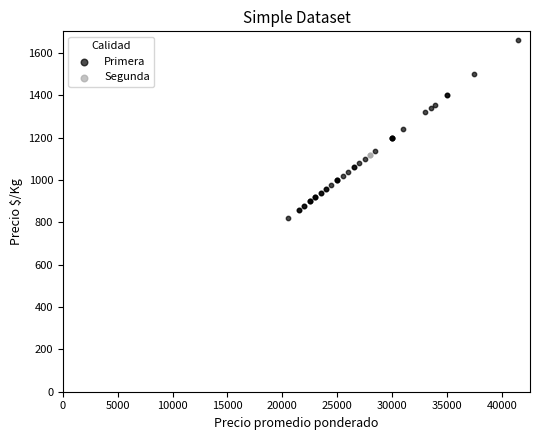

Which series reaches the maximum Y coordinate?

Primera